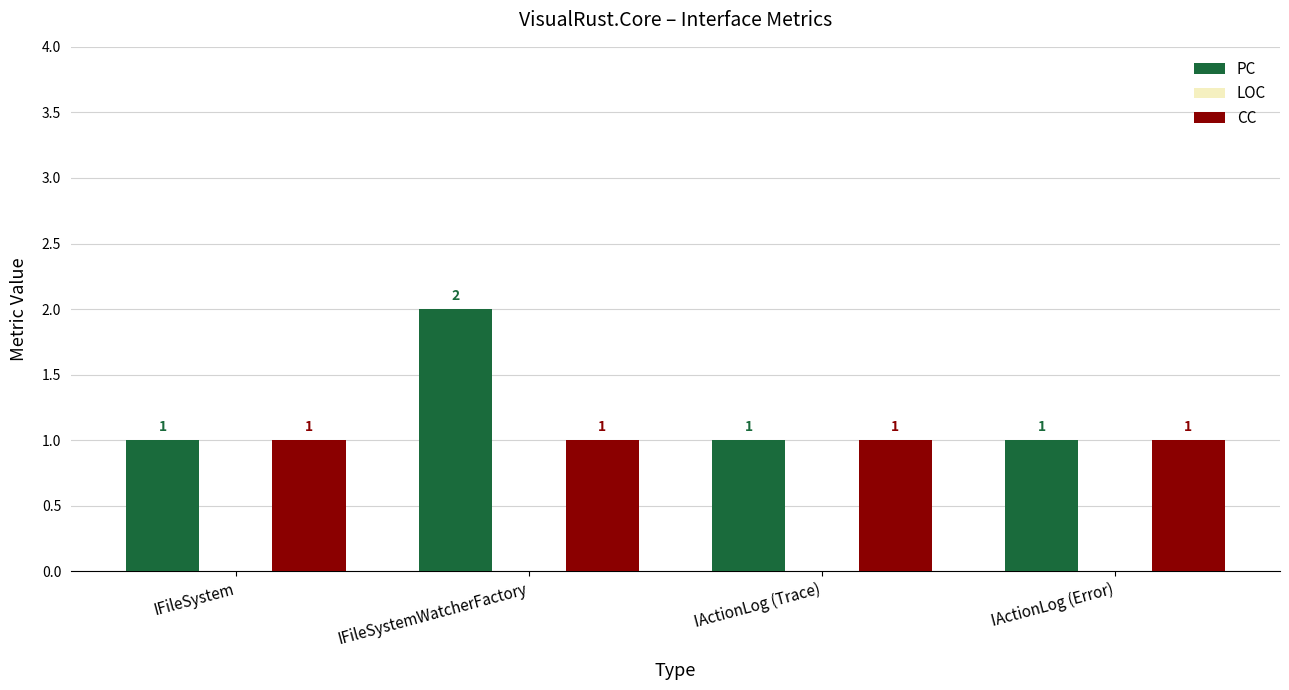

How many series are shown in this chart?

2